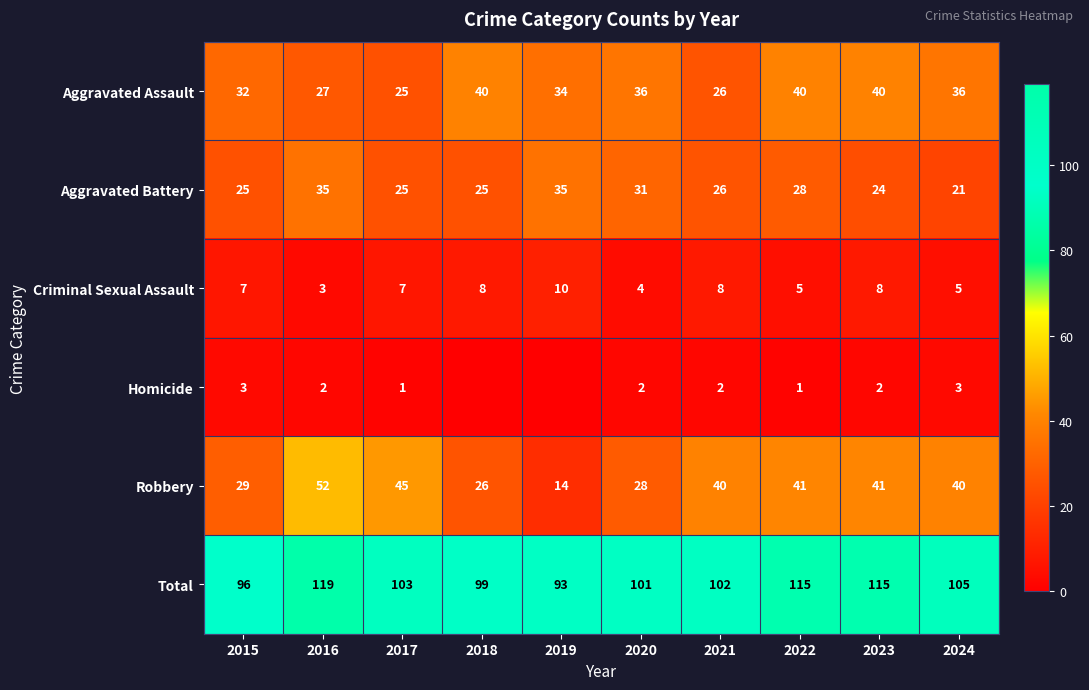

Which series changed the most between 2016 and 2022?

Aggravated Assault